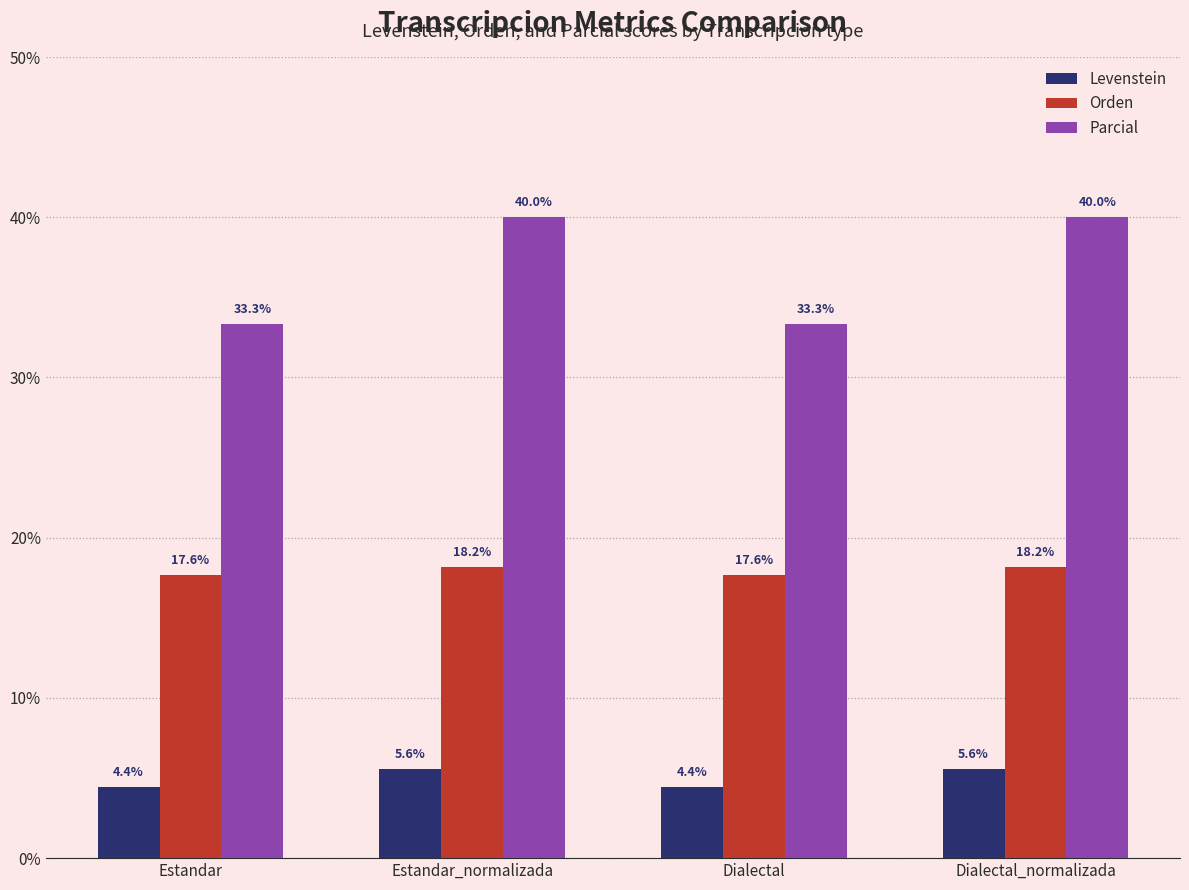

What is the approximate value of Orden at Dialectal_normalizada?

18.2